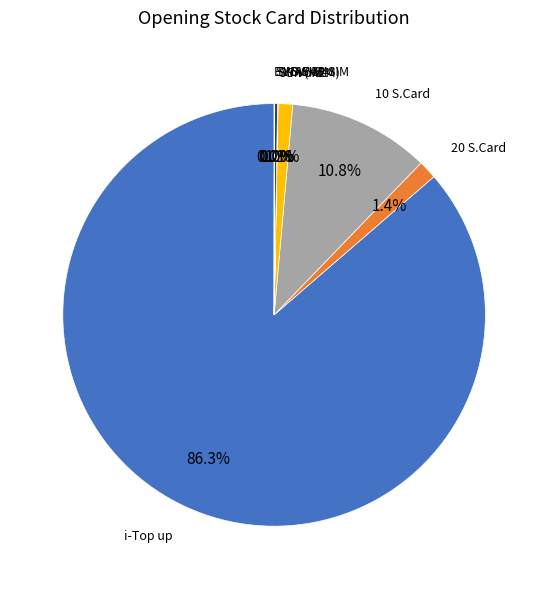

Is there a majority slice in this chart?

Yes